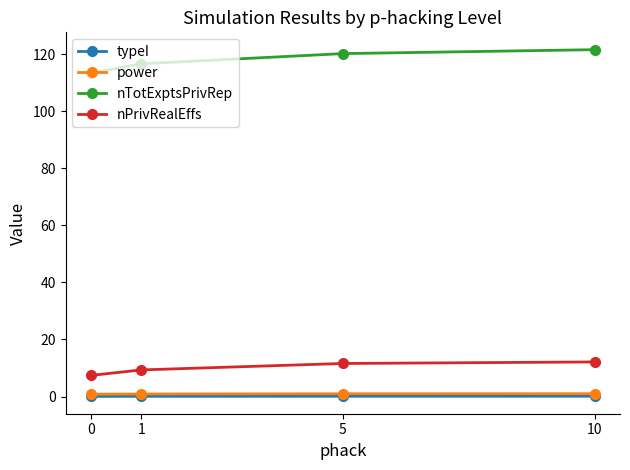

Which series has the largest total across all categories?

nTotExptsPrivRep